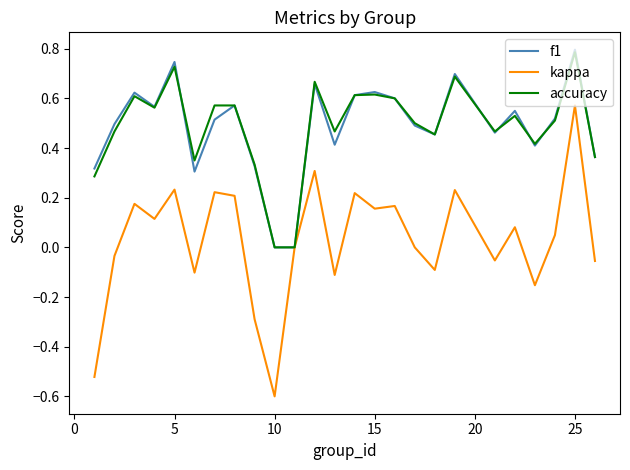

Which series has the widest spread of values?

kappa